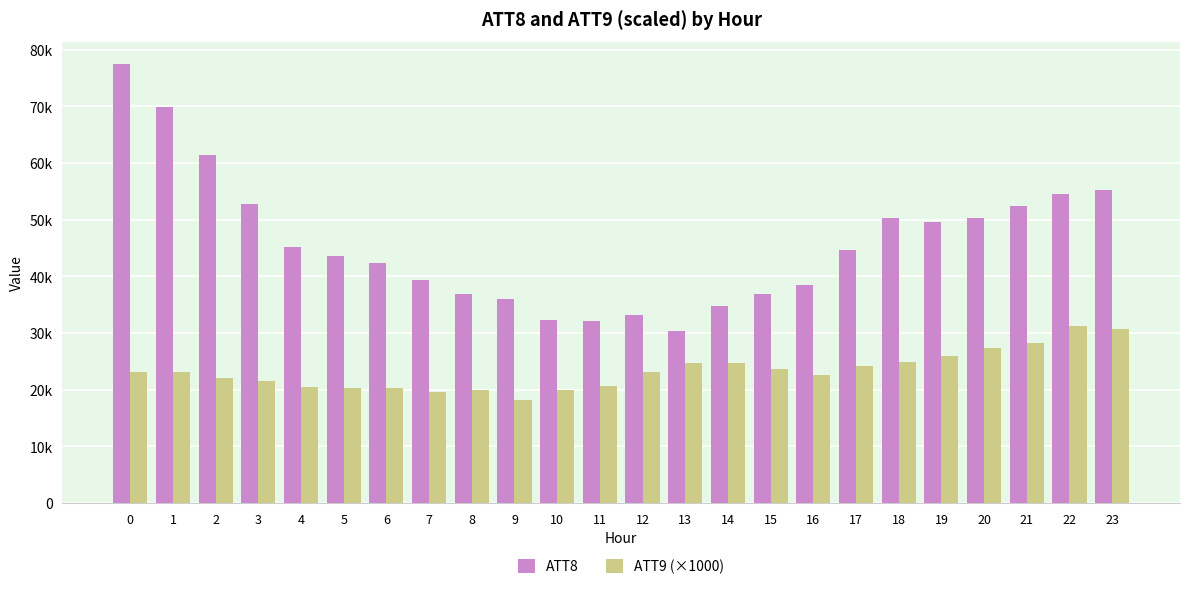

What is the difference between the second highest and second lowest values in the ATT8 series?

37800.0